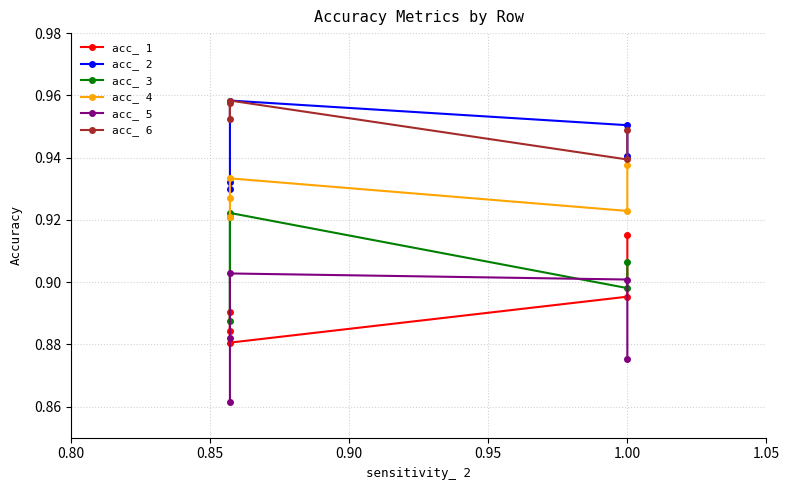

How many acc_ 3 values are between 0 and 1?

5